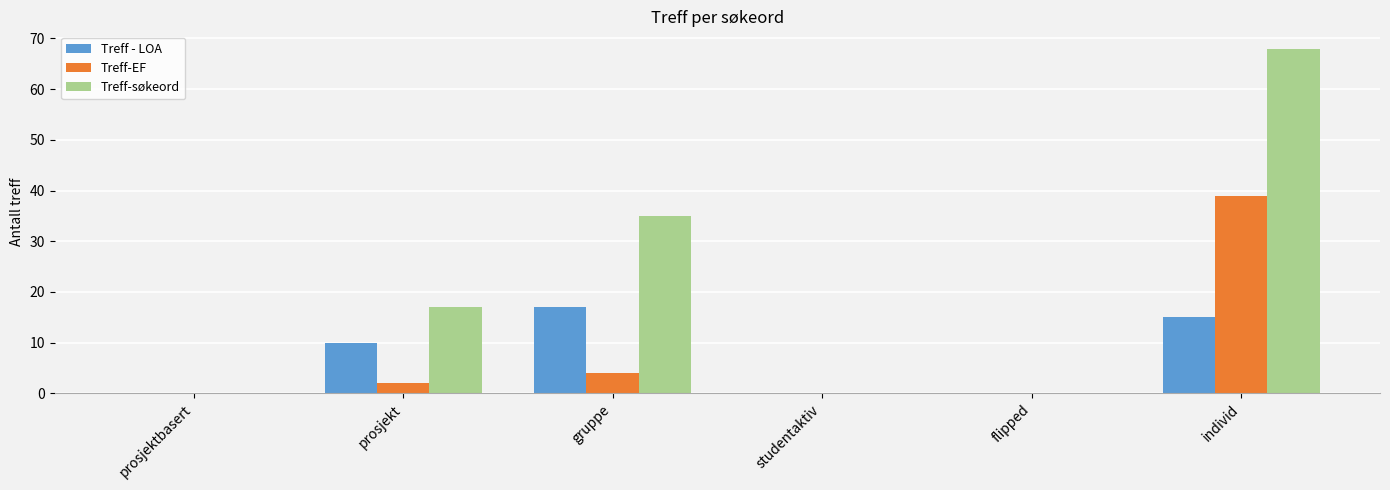

What is the maximum value shown in the chart?

68